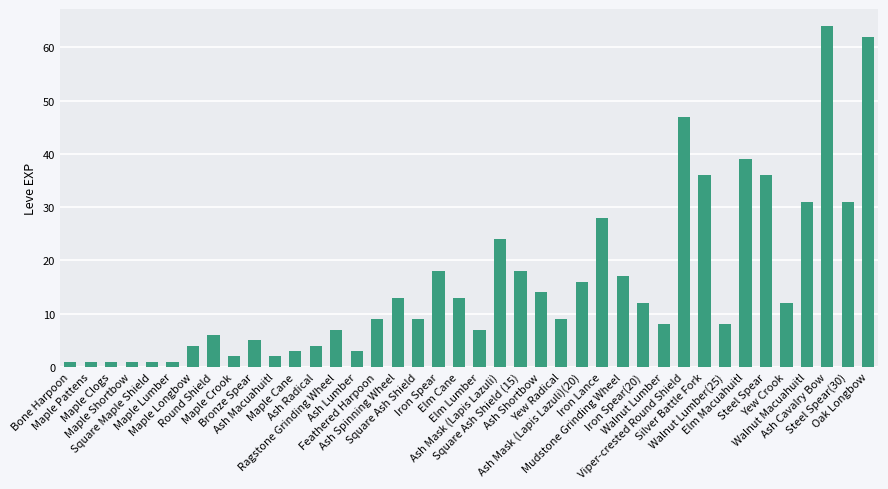

Between Ash Radical and Steel Spear(30), which is larger?

Steel Spear(30)